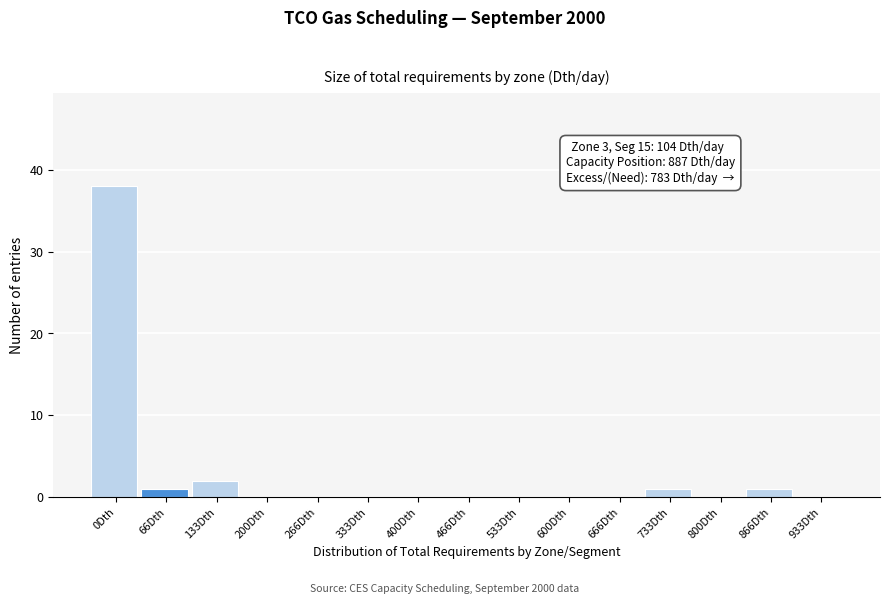

Reading left to right, list all the values displayed in this chart.

0Dth=38	66Dth=1	133Dth=2	200Dth=0	266Dth=0	333Dth=0	400Dth=0	466Dth=0	533Dth=0	600Dth=0	666Dth=0	733Dth=1	800Dth=0	866Dth=1	933Dth=0